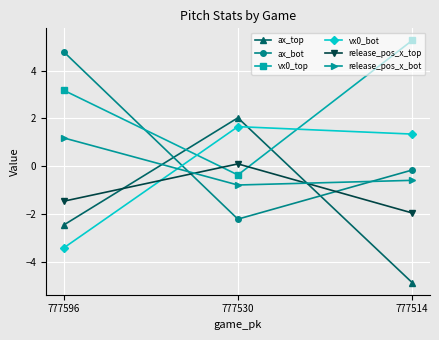

What is the sum of all ax_top values?

-5.3